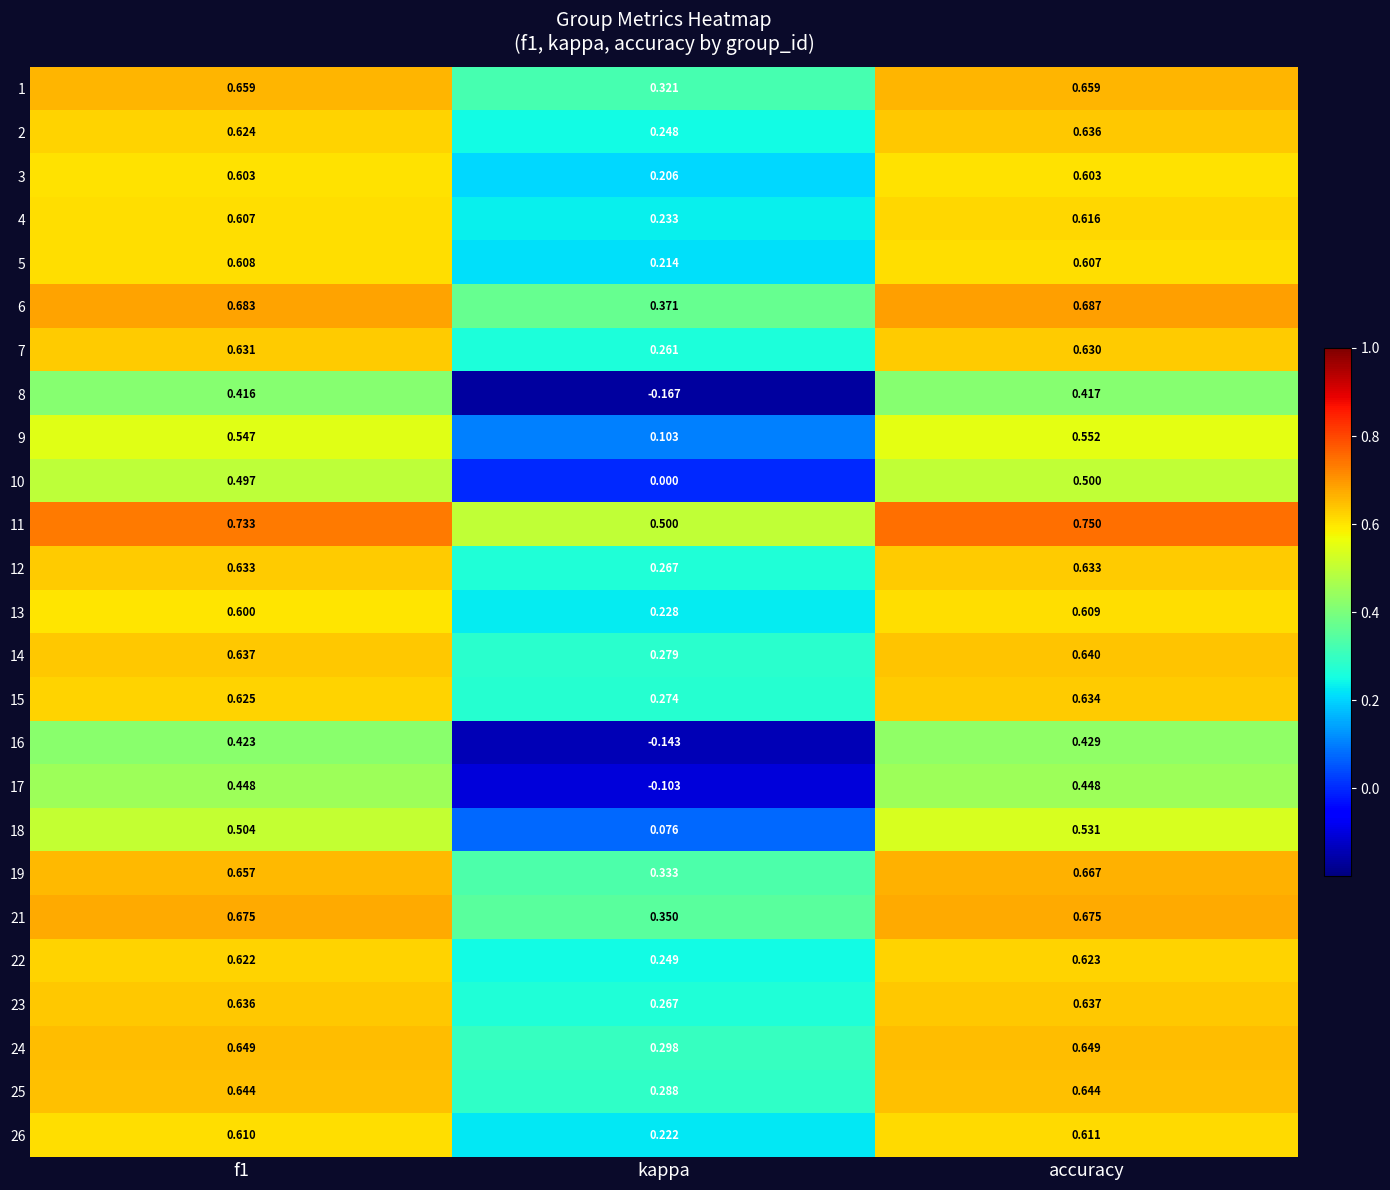

At f1, list the series in order from largest to smallest.

11, 6, 21, 1, 19, 24, 25, 14, 23, 12, 7, 15, 2, 22, 26, 5, 4, 3, 13, 9, 18, 10, 17, 16, 8